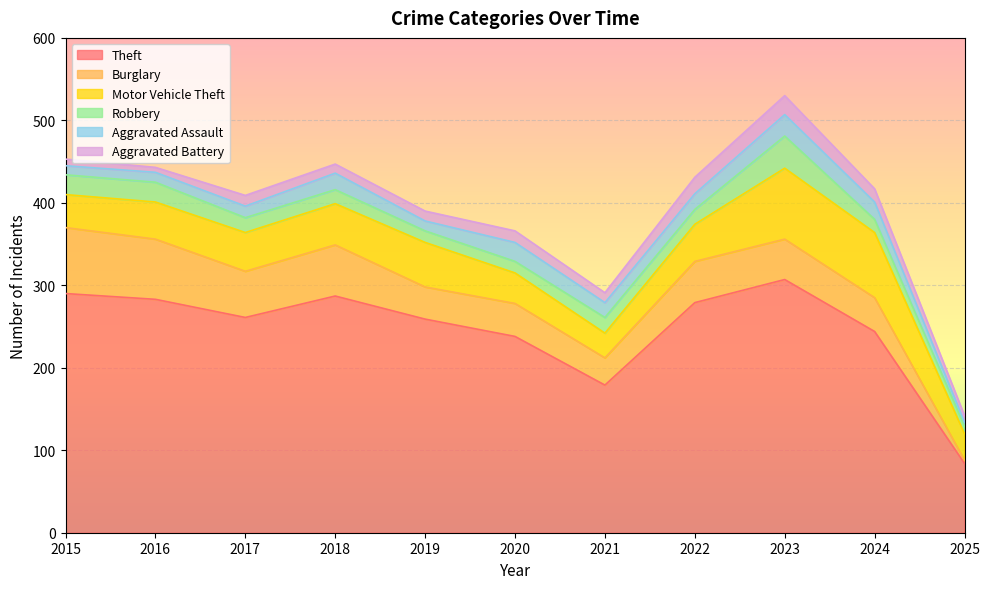

Which category has the lowest value across all series?

2025